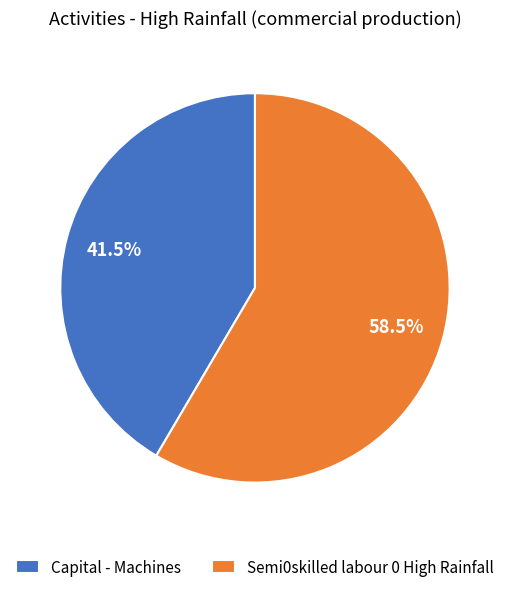

To the nearest percent, what is the combined percentage of Semi0skilled labour 0 High Rainfall and Capital - Machines?

100%